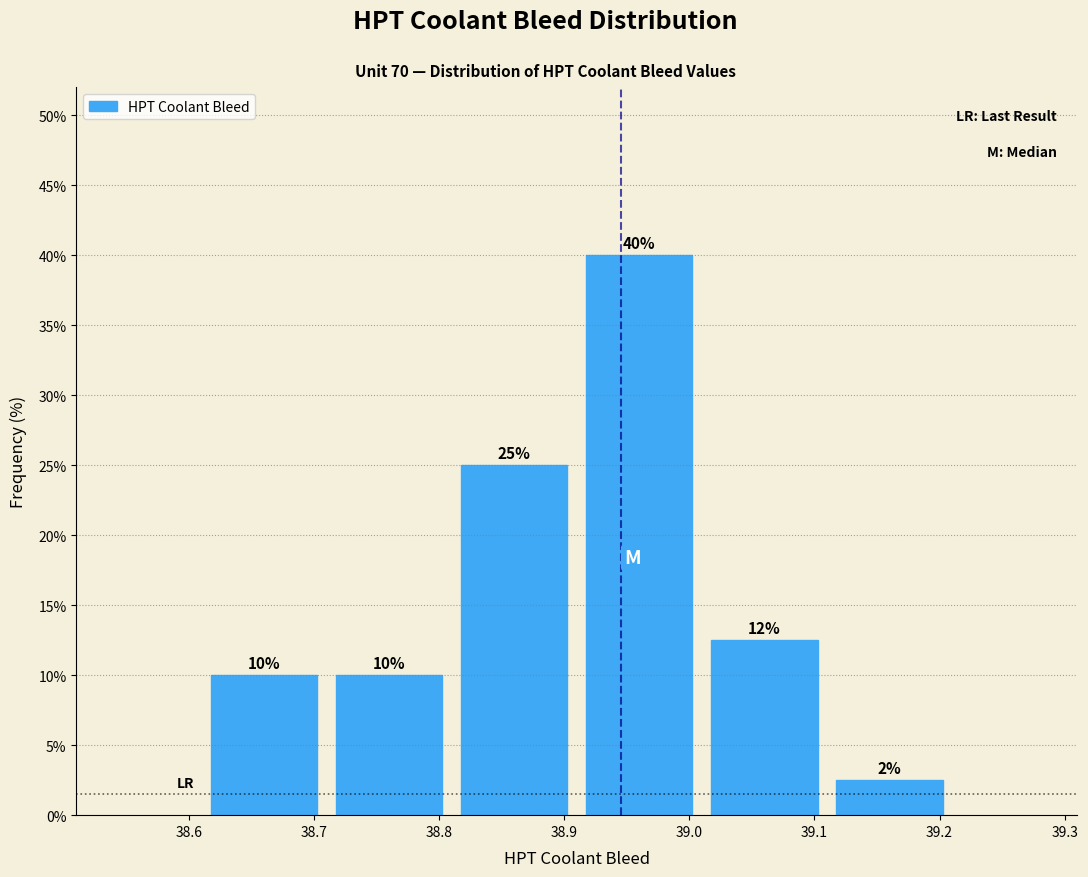

Over which range of the x-axis is the bar tallest?

38.91 to 39.01